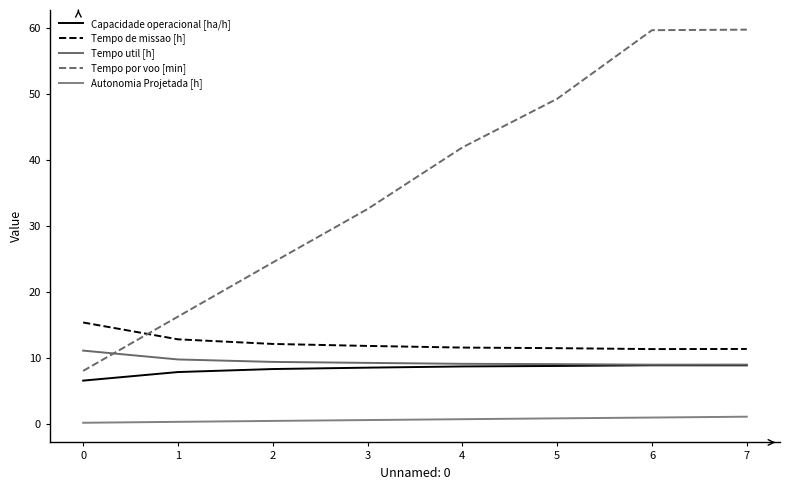

Is the value of Tempo util [h] at 2 greater than the value of Tempo de missao [h] at 1?

No